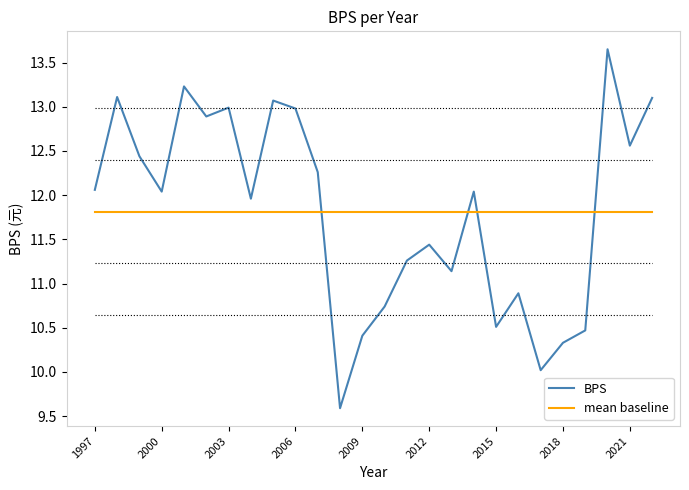

Which series ends up on top after the final intersection of BPS and mean baseline?

BPS